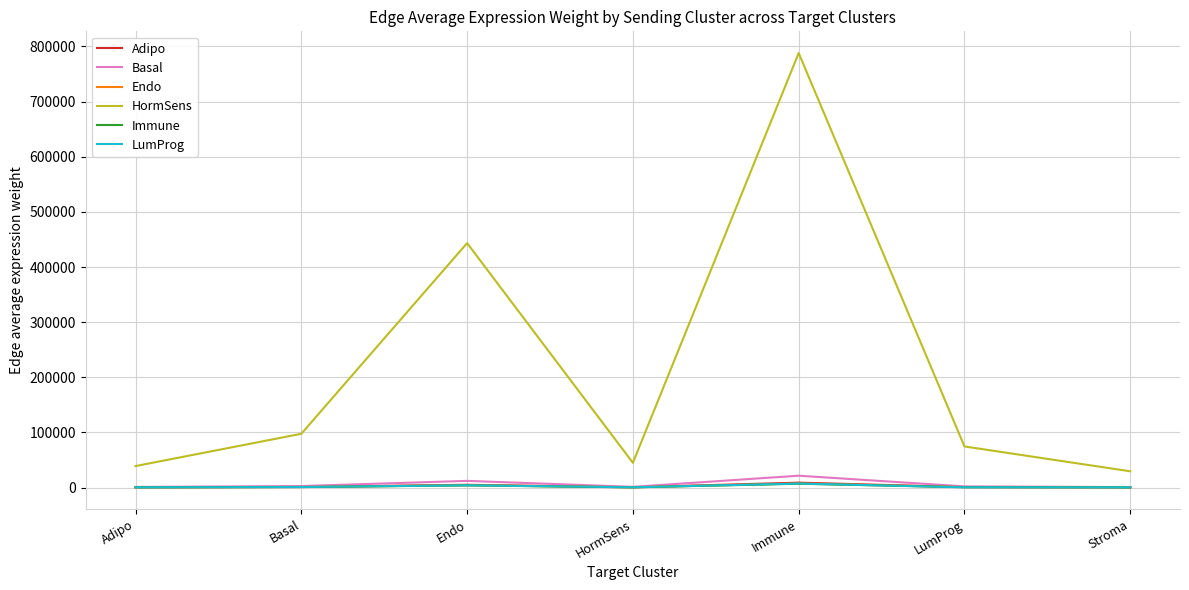

True or false: HormSens and Basal cross at least once.

False